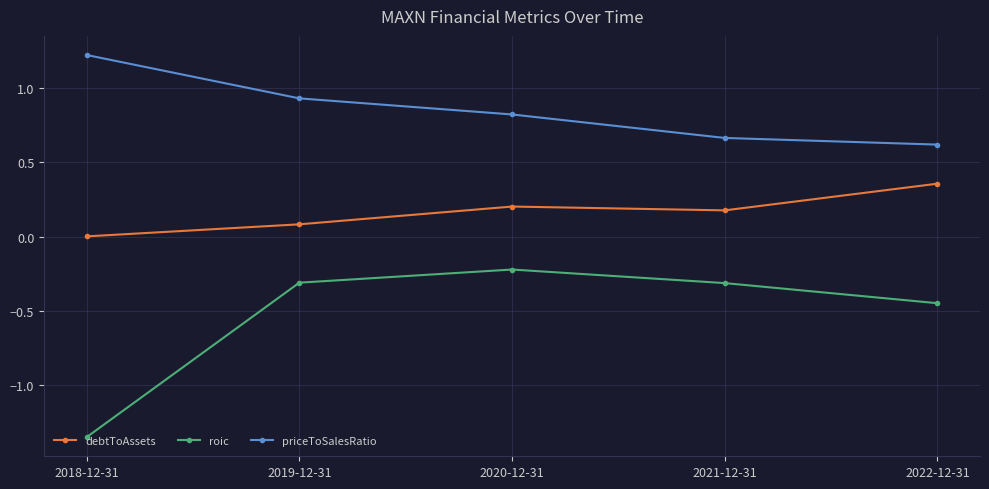

What is the spread (max minus min) of values at 2021-12-31?

1.0